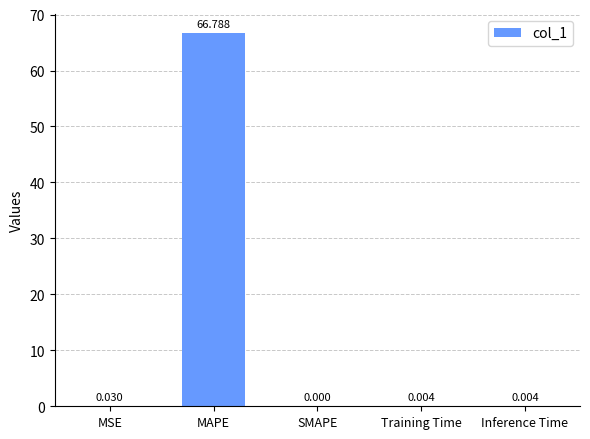

Are the bars horizontal?

No